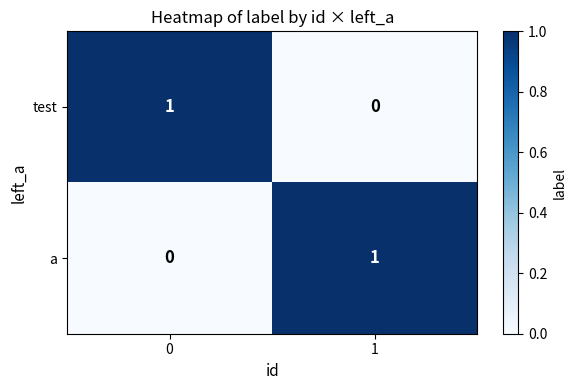

List the labels in order of a value, largest first.

1, 0